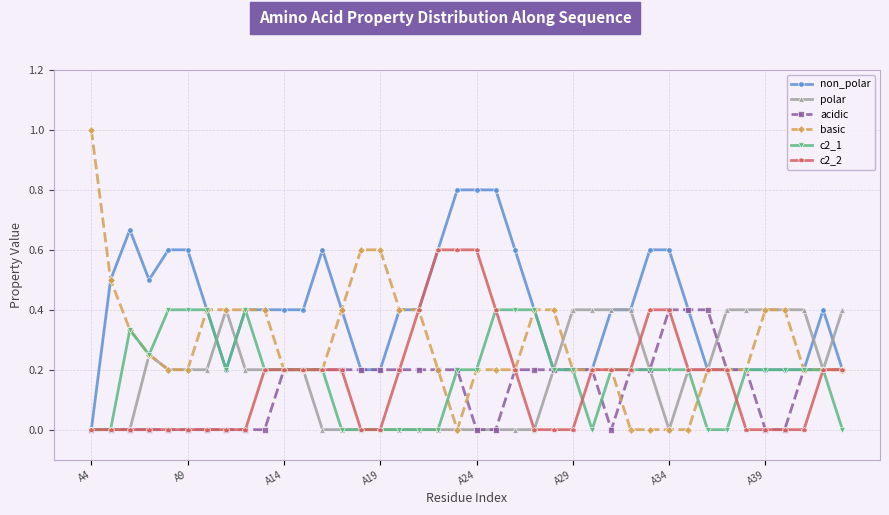

What is the greatest value displayed?

1.0